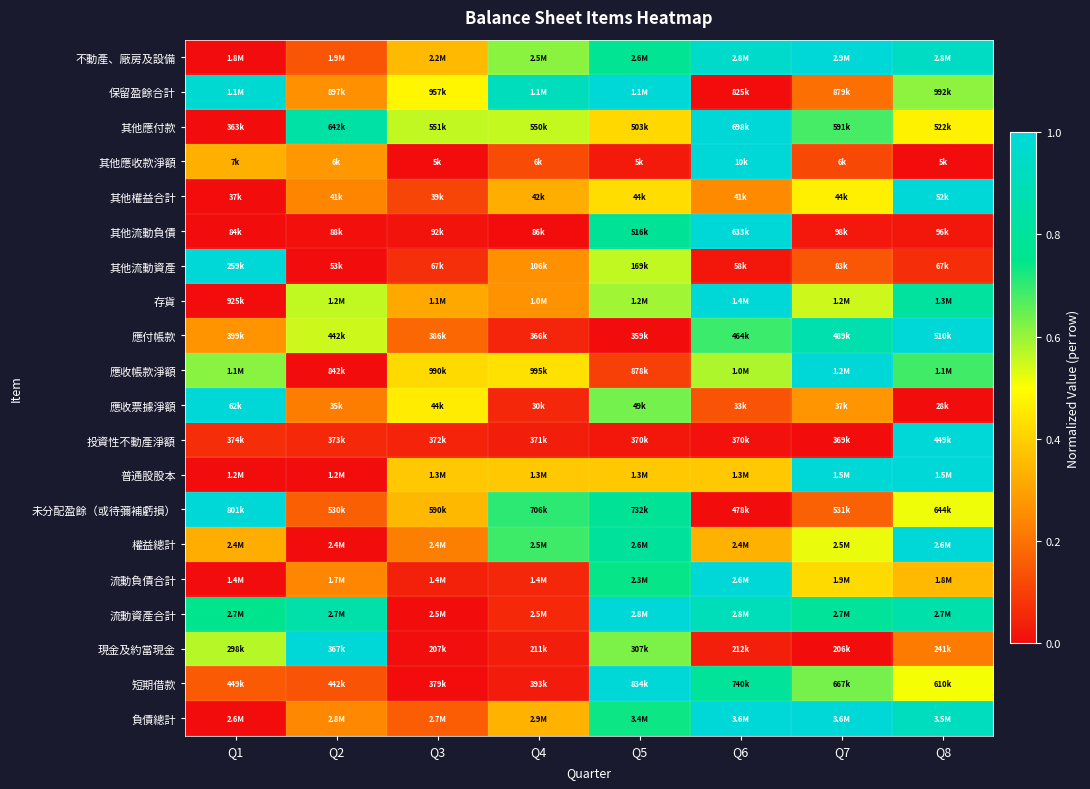

What is the difference between the highest and lowest values at Q3?

0.6